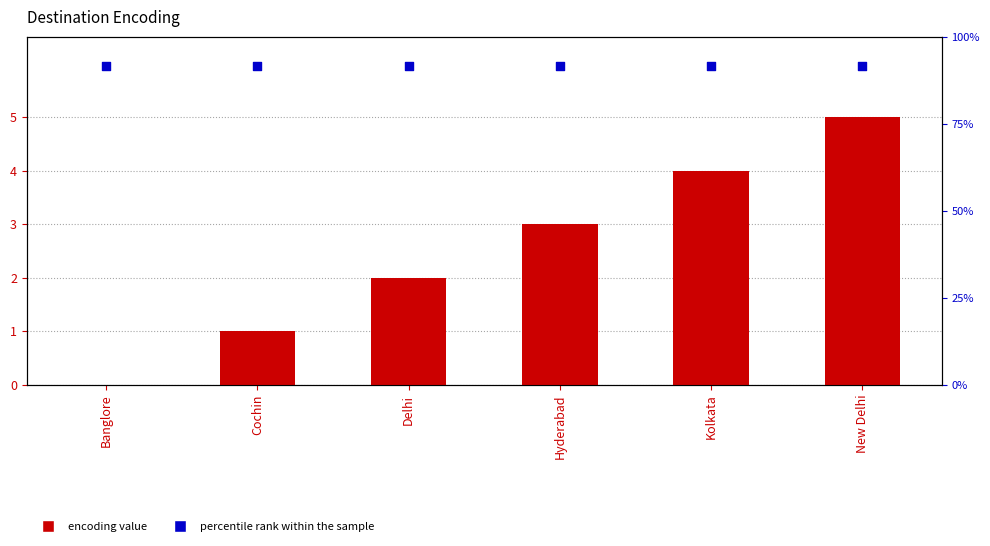

Which series reaches the maximum Y coordinate?

percentile rank